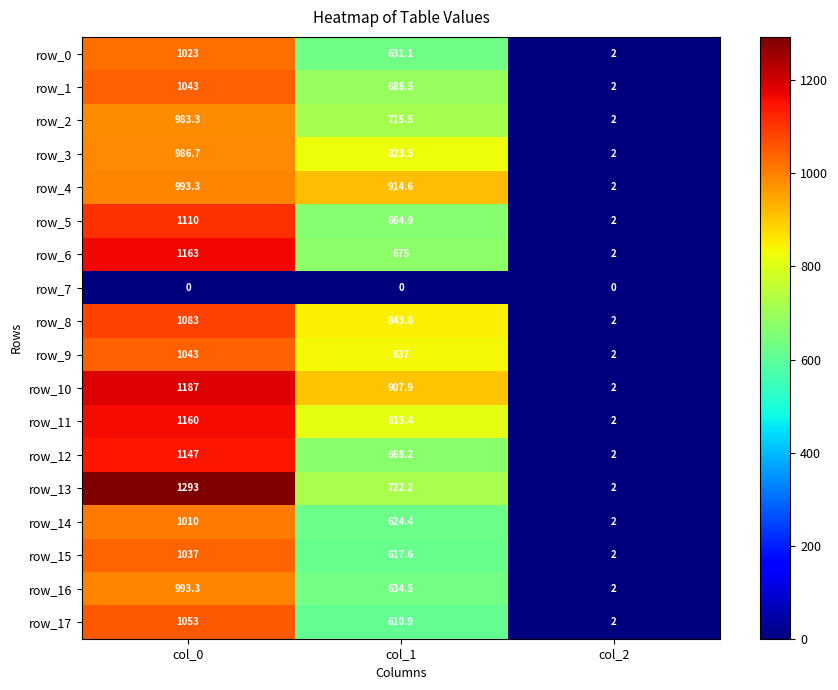

Where is row_10 nearest to the value 594?

col_1